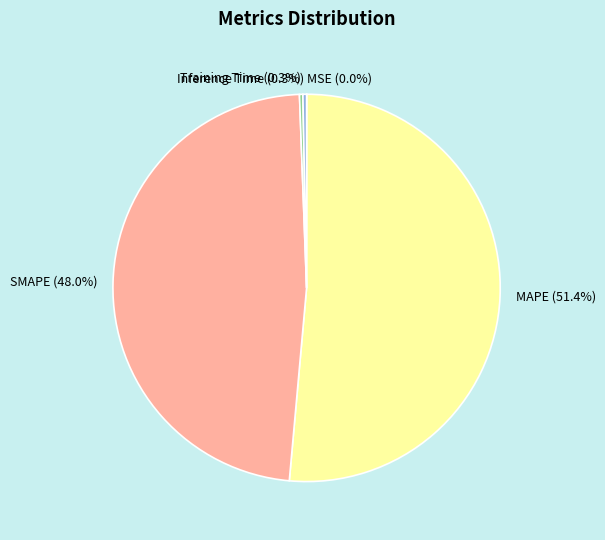

Which slice is the largest?

MAPE